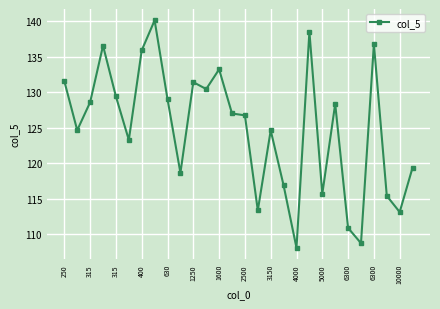

True or false: the data has more than 0 interior local peaks.

True